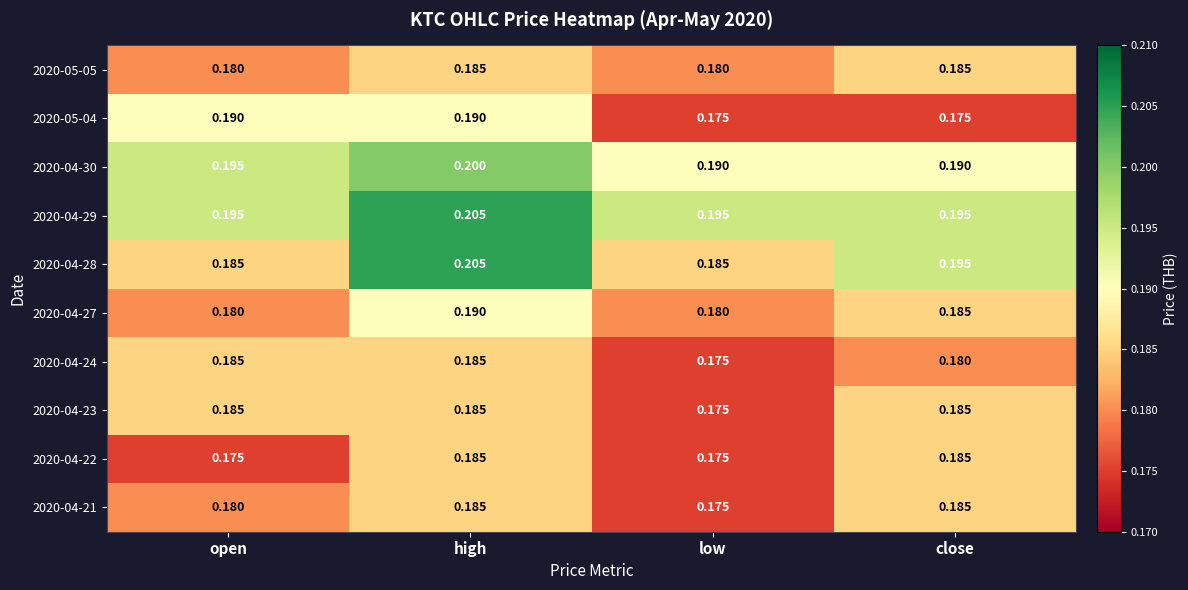

At which label does 2020-04-23 reach its minimum?

low